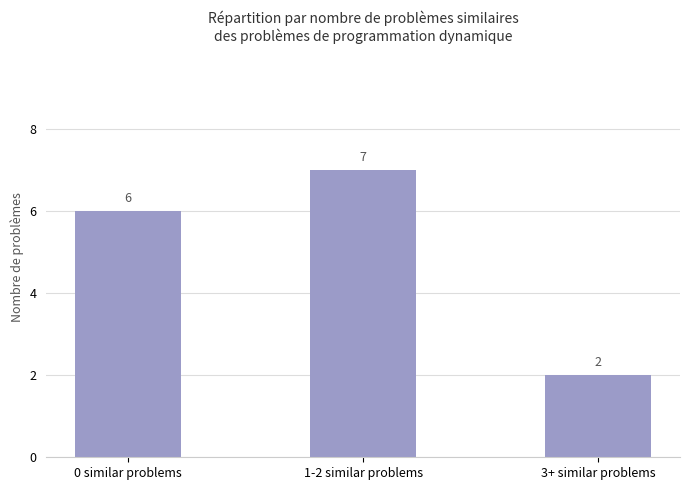

How many data points does each series have?

3